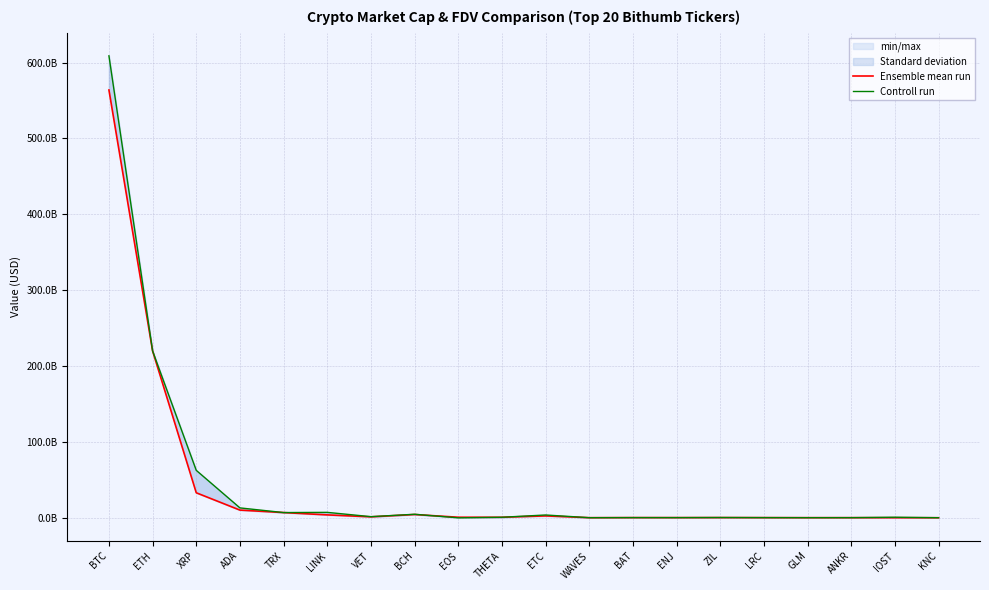

What is the difference between the highest and lowest values at BCH?

341090384.7